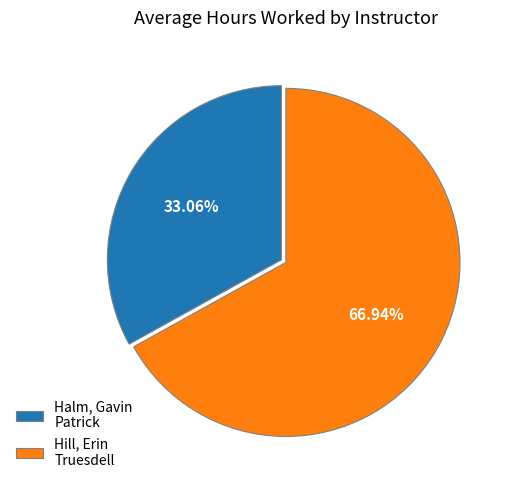

Does any single category account for the majority?

Yes